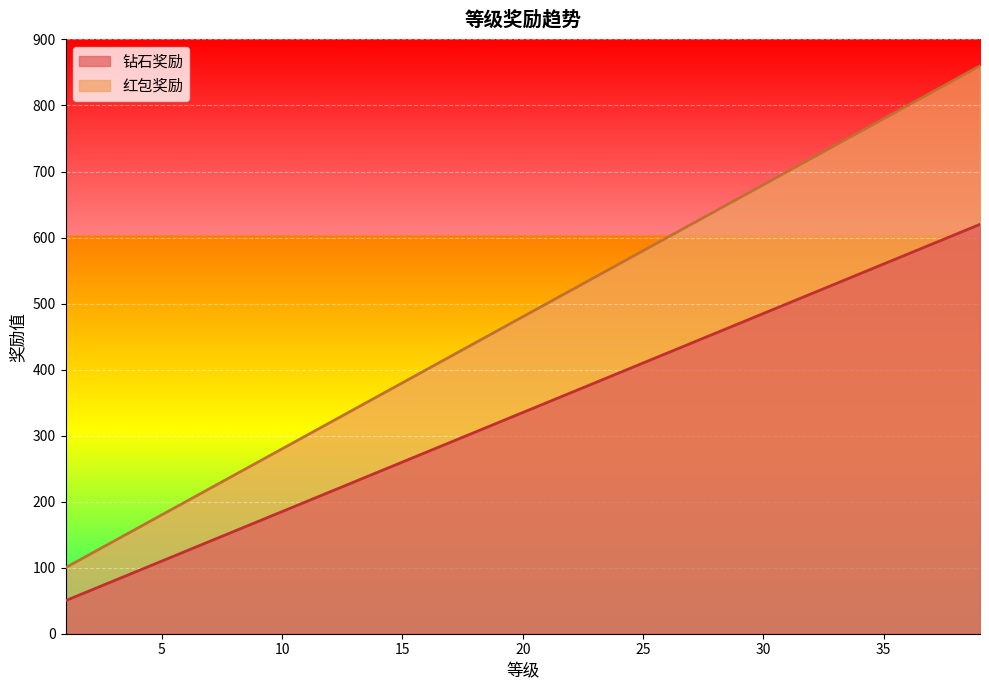

What is the minimum value for 红包奖励?

100